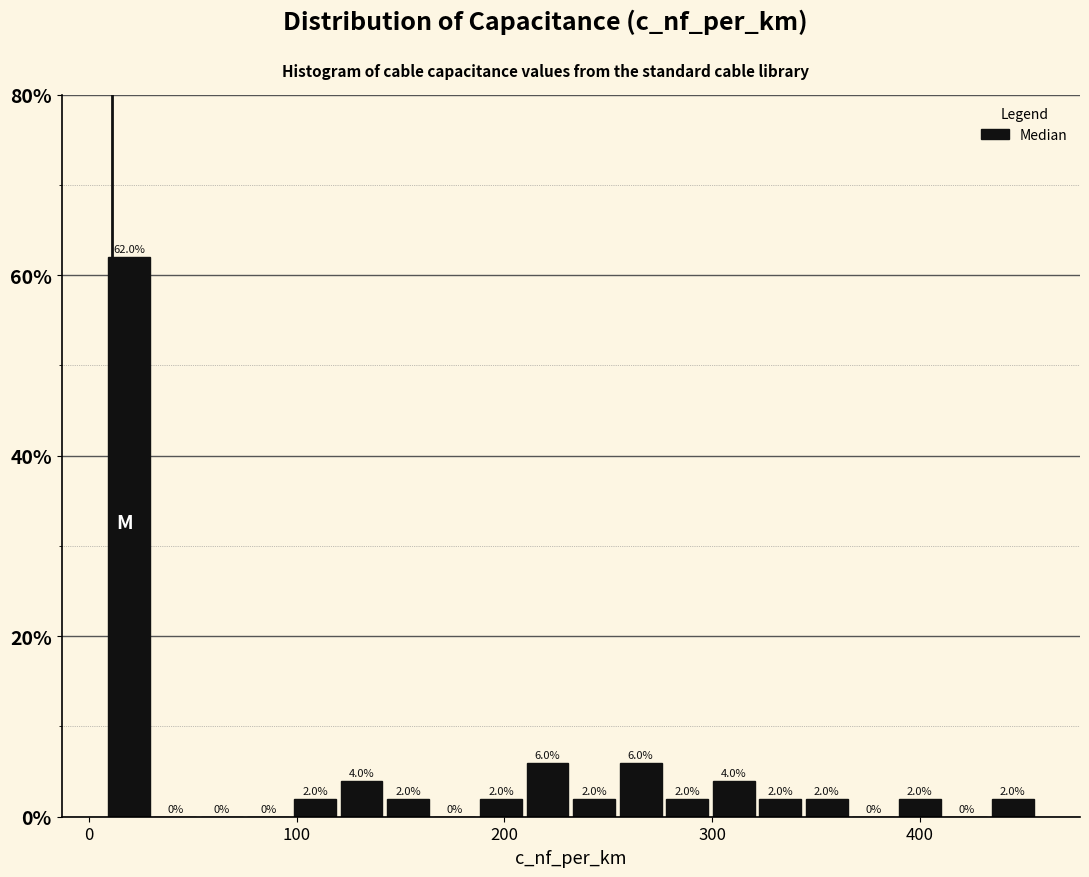

Around what value on the x-axis is the tallest bar? Give the approximate position of its centre, as read against the axis.

20